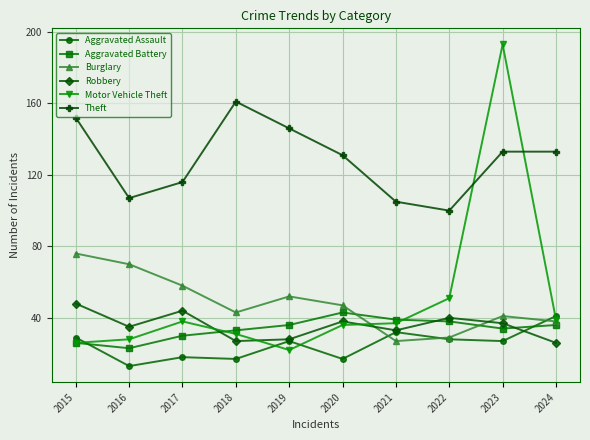

Reading left to right, list all the values displayed in this chart.

Aggravated Assault: 29	13	18	17	27	17	32	28	27	41
Aggravated Battery: 26	23	30	33	36	43	39	38	34	36
Burglary: 76	70	58	43	52	47	27	29	41	38
Robbery: 48	35	44	27	28	38	33	40	37	26
Motor Vehicle Theft: 26	28	38	31	22	36	37	51	193	39
Theft: 152	107	116	161	146	131	105	100	133	133